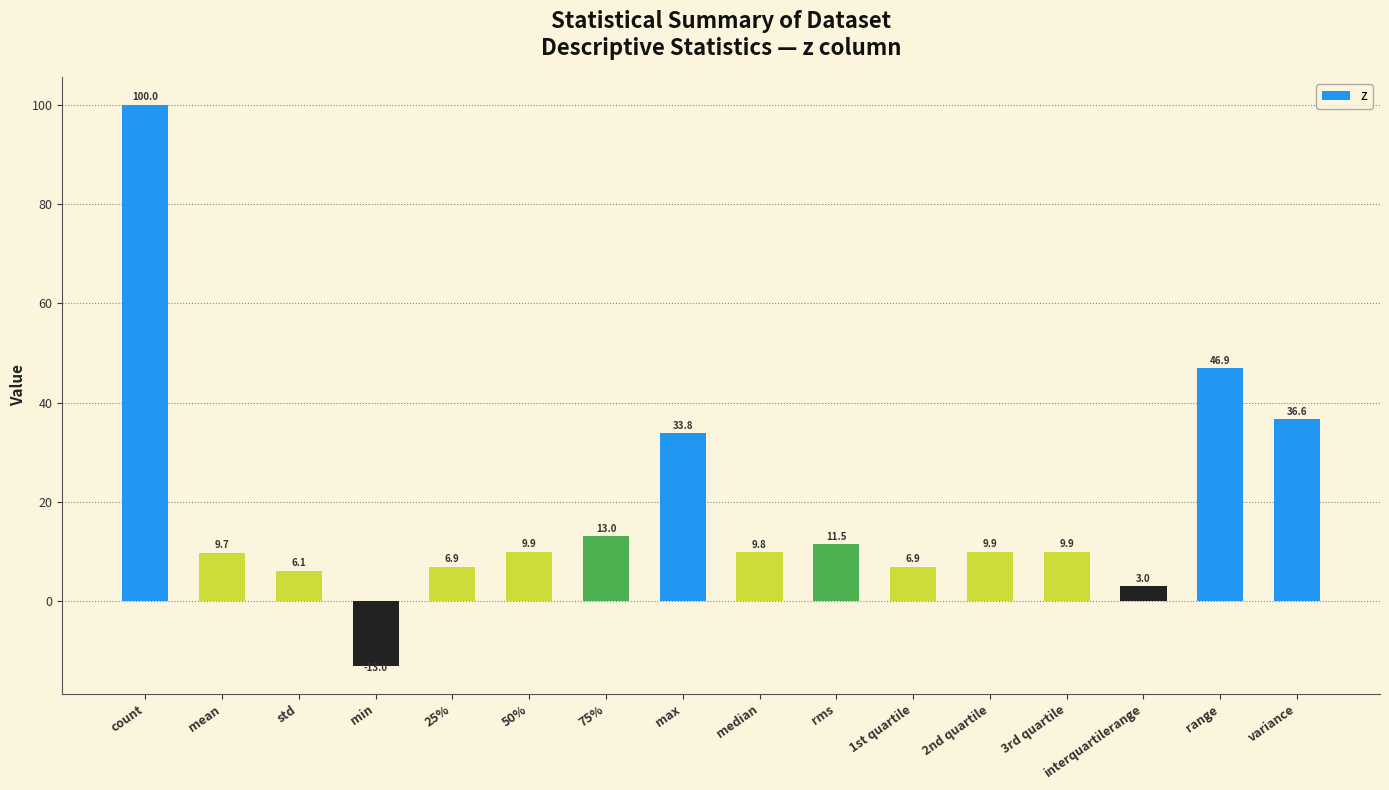

Reading right to left, what are all the values shown in this chart?

variance=36.6	range=46.9	interquartilerange=3.0	3rd quartile=9.9	2nd quartile=9.9	1st quartile=6.9	rms=11.5	median=9.8	max=33.8	75%=13.0	50%=9.9	25%=6.9	min=-13.0	std=6.1	mean=9.7	count=100.0